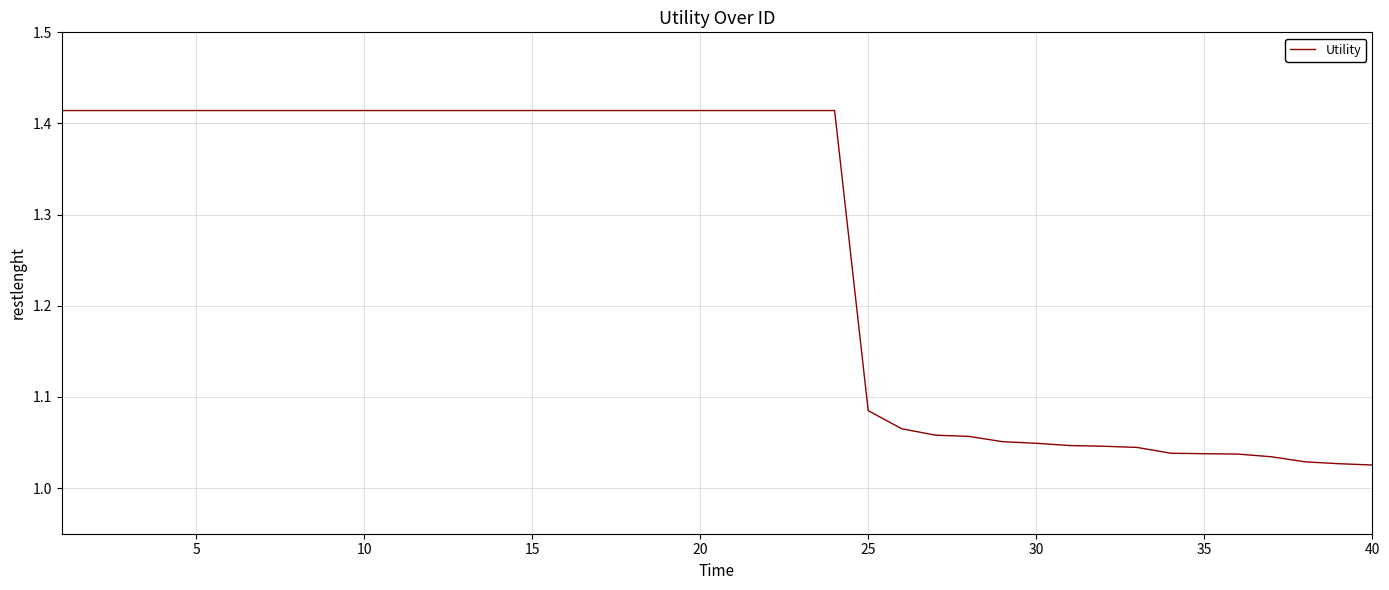

How many lines are shown in the chart?

1